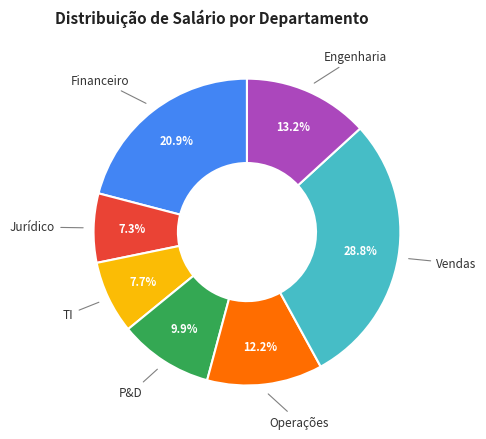

Is there any slice that represents more than half of the pie?

No